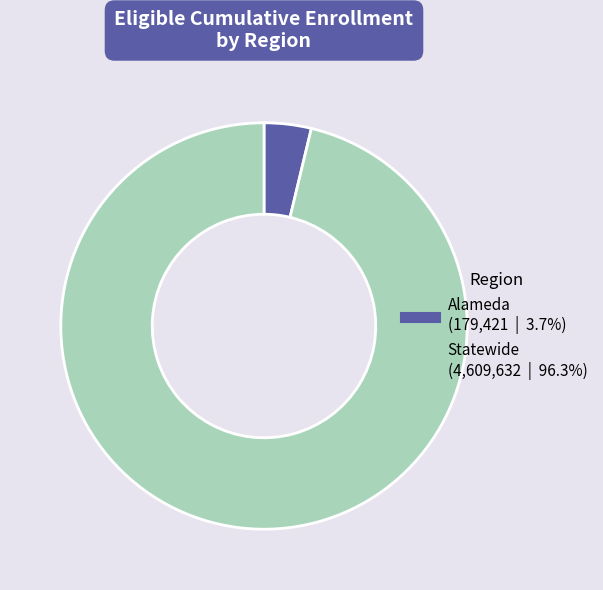

Is the sum of Statewide and Alameda greater than half?

Yes